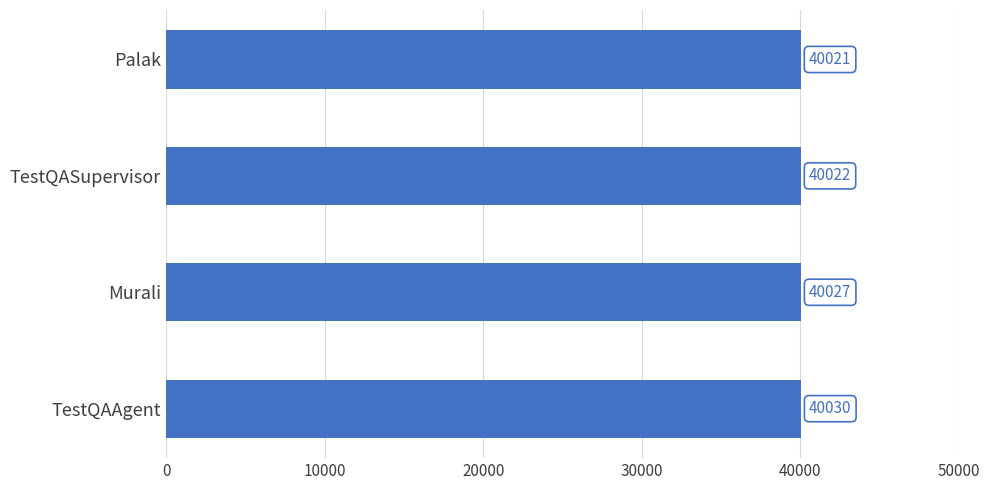

Reading bottom to top, what are all the values shown in this chart?

TestQAAgent=40030	Murali=40027	TestQASupervisor=40022	Palak=40021